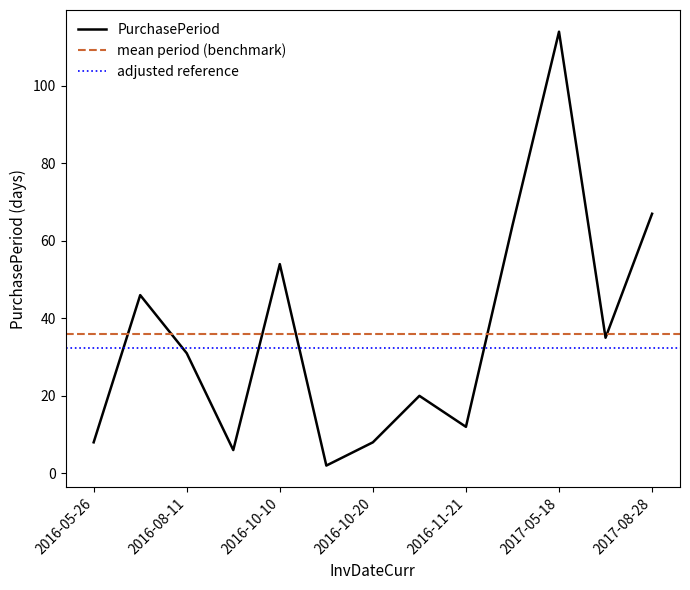

True or false: the data shows 13 at 2016-10-20.

False